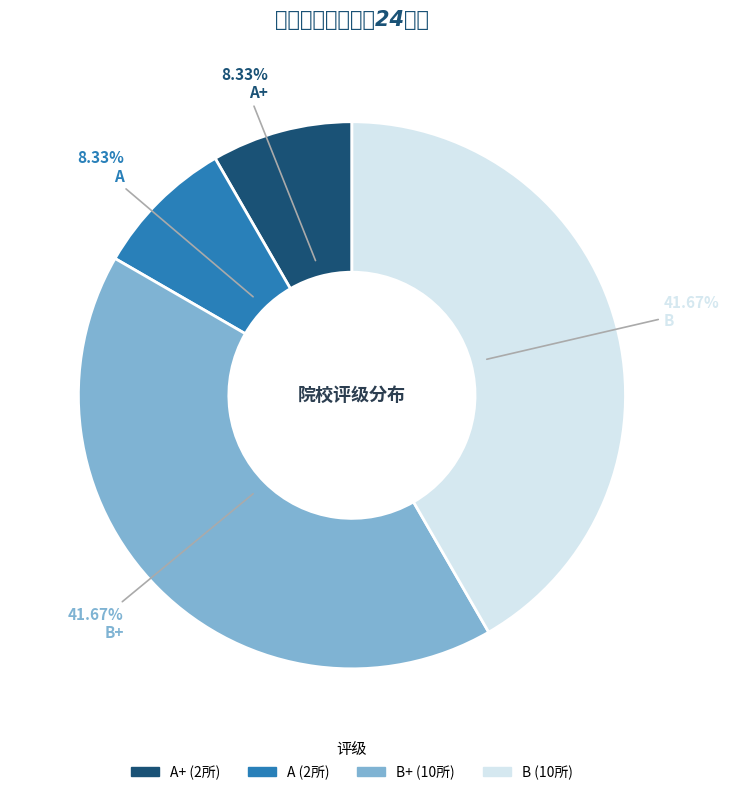

To the nearest percent, what percentage of the pie is A?

8%